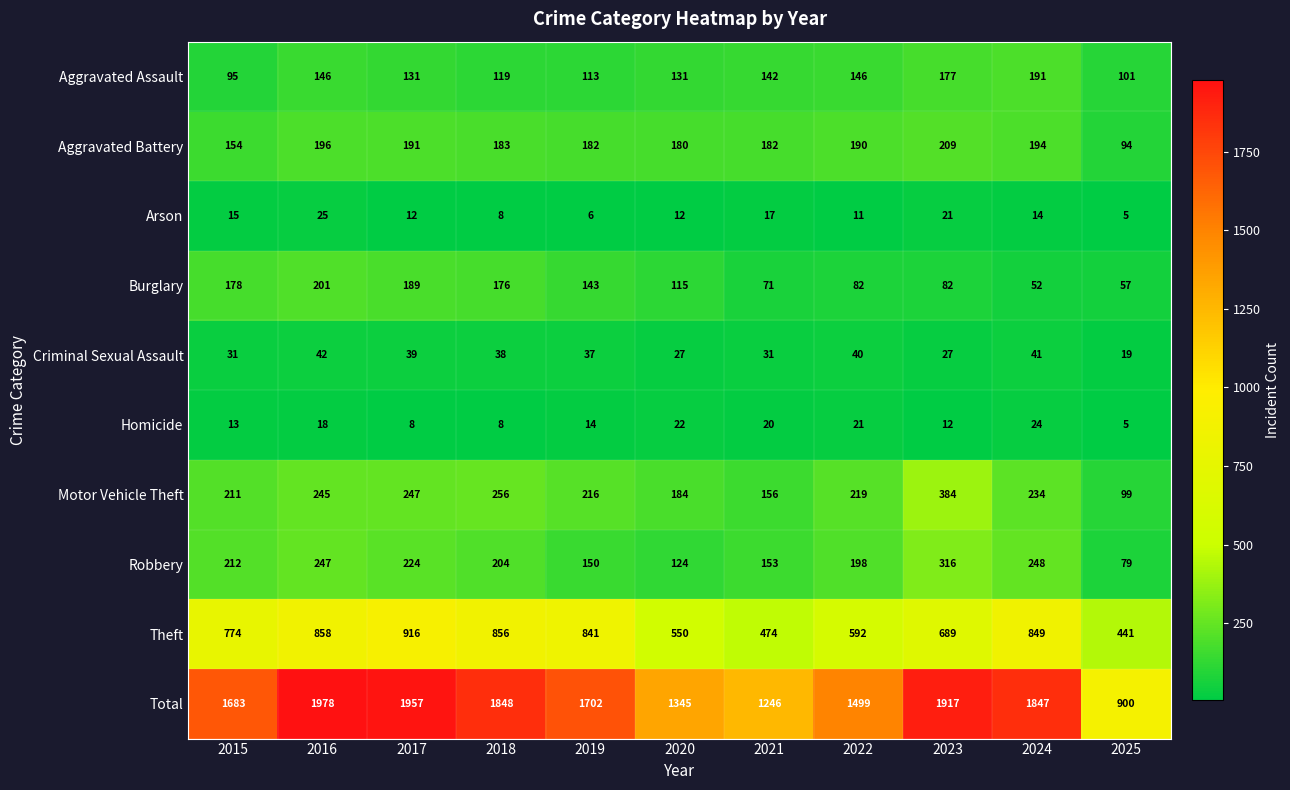

What is the spread (max minus min) of values at 2022?

1488